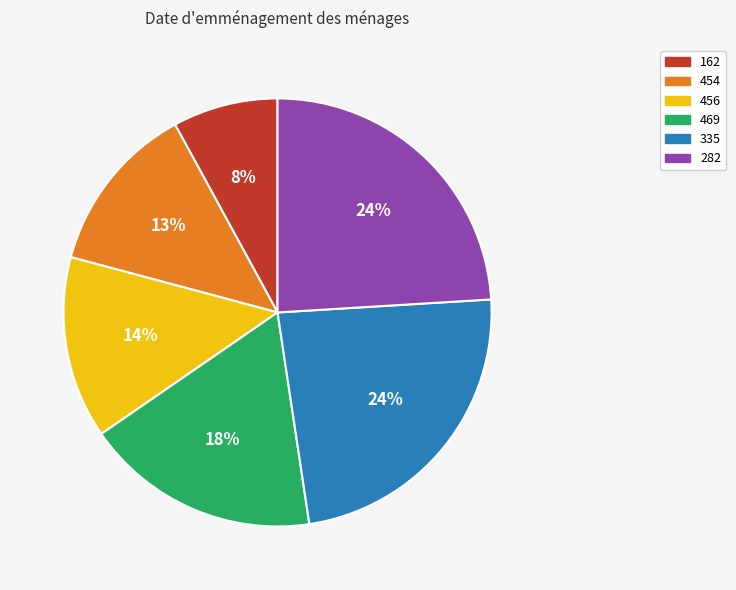

Count the number of slices in the pie.

6